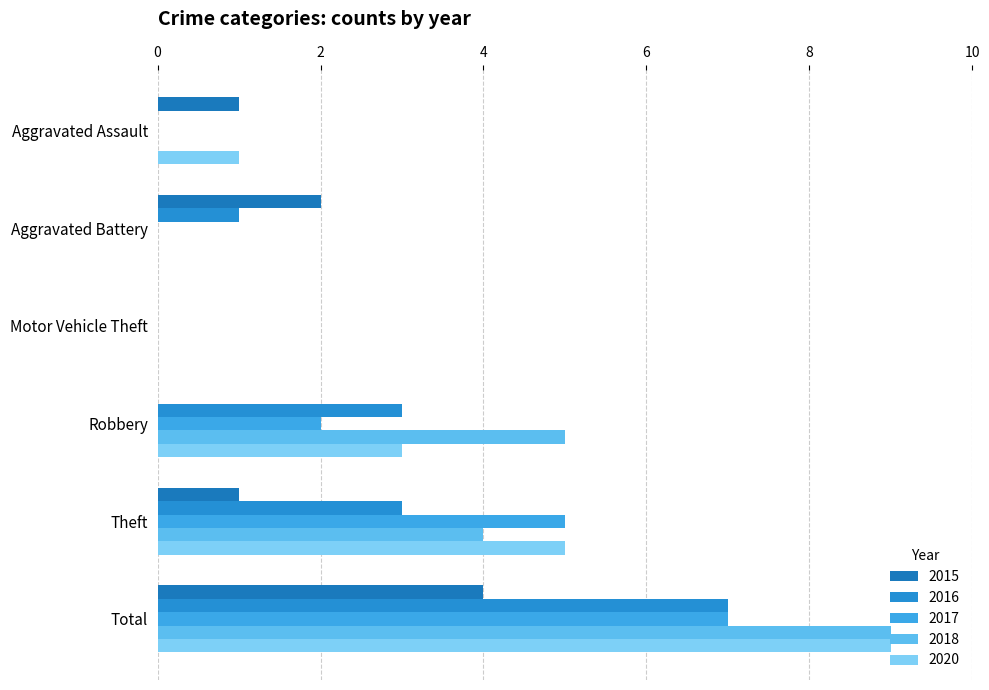

What is the total value across all series at Total?

36